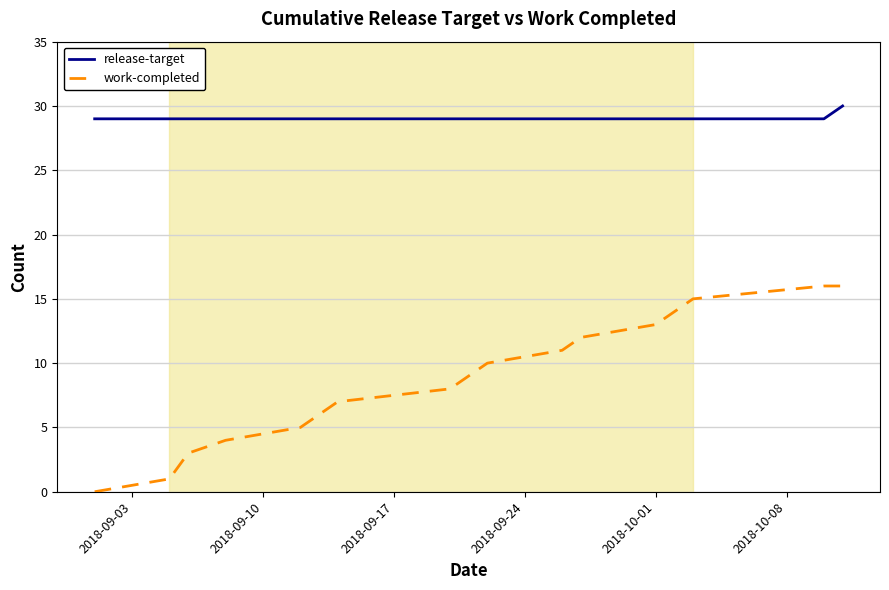

List the series in order of their peak value, lowest first.

work-completed, release-target